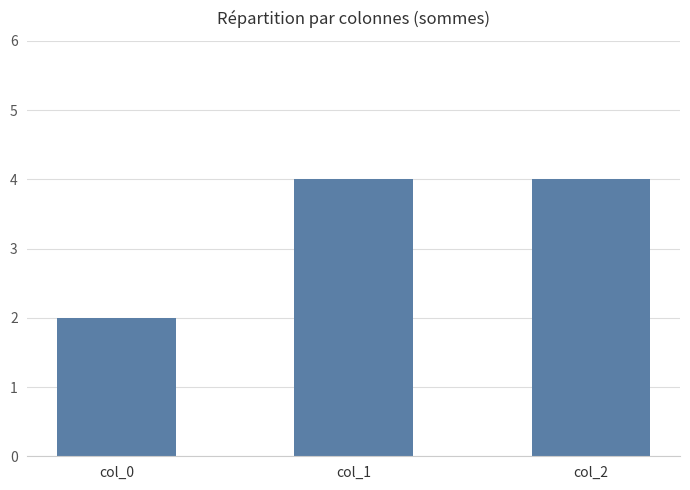

How many bars are there in total?

3